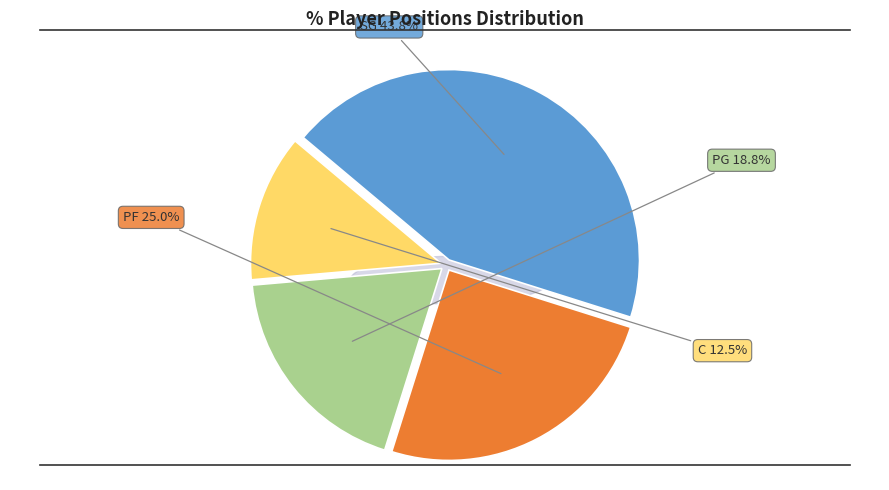

Between SG and C, which is larger?

SG